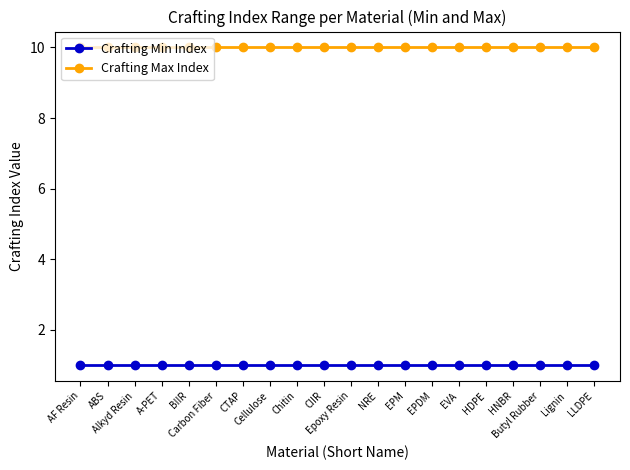

What is the greatest value displayed?

10